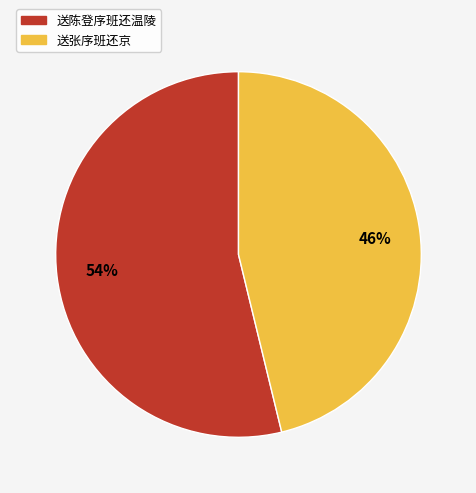

How many segments does this pie chart have?

2